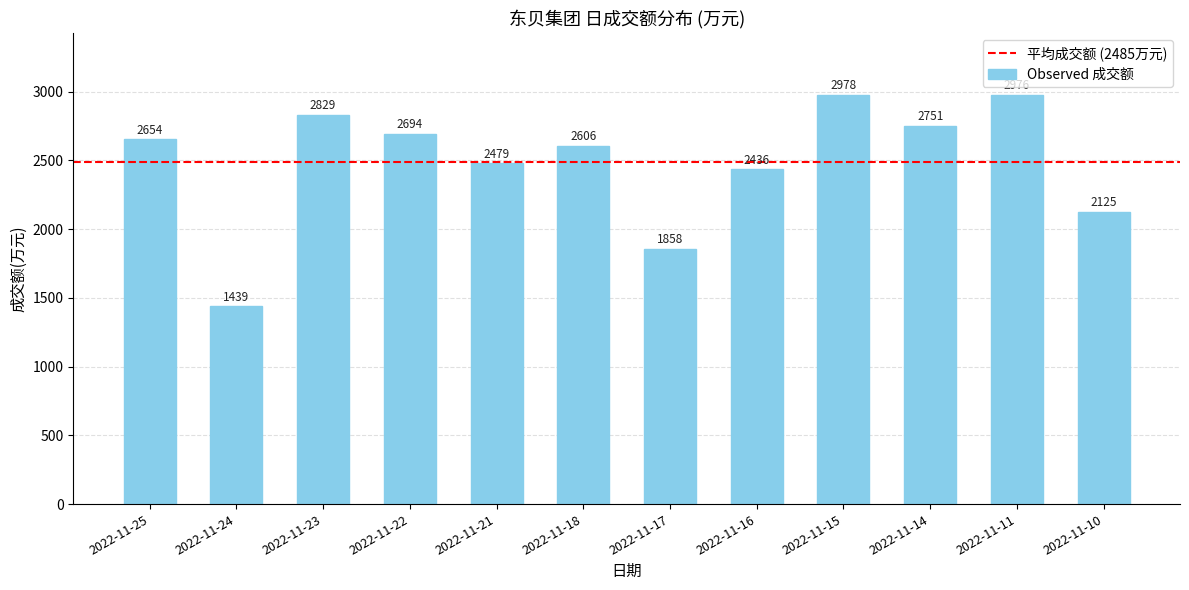

At which category does the chart reach its peak across all series?

2022-11-15